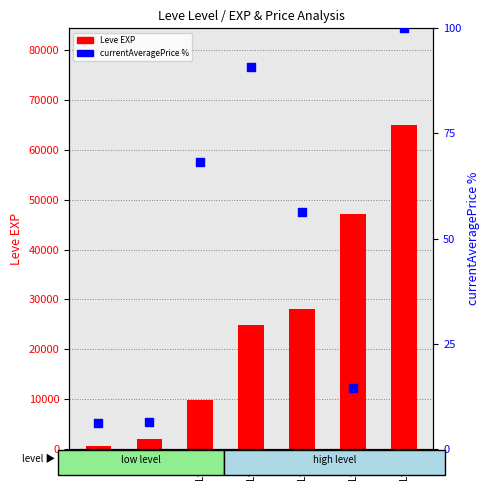

Which series reaches the minimum Y coordinate?

currentAveragePrice %